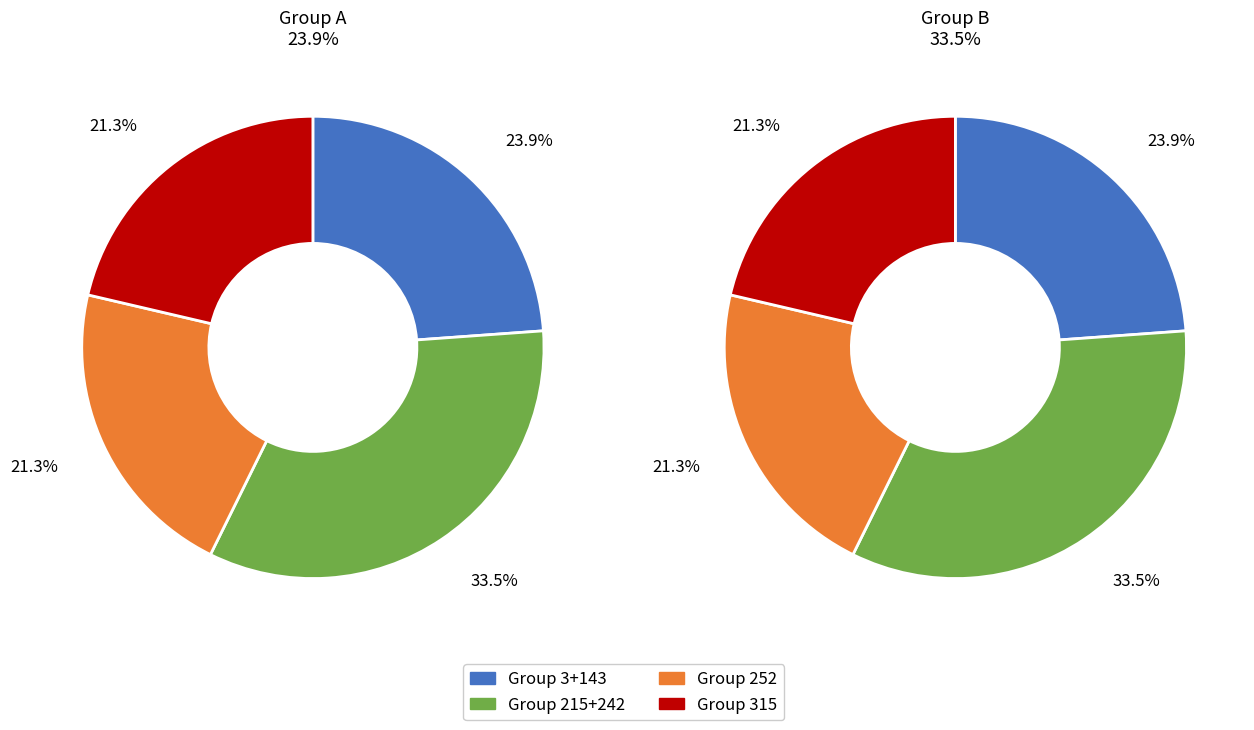

Is it true that 242 is 23% of the pie?

False